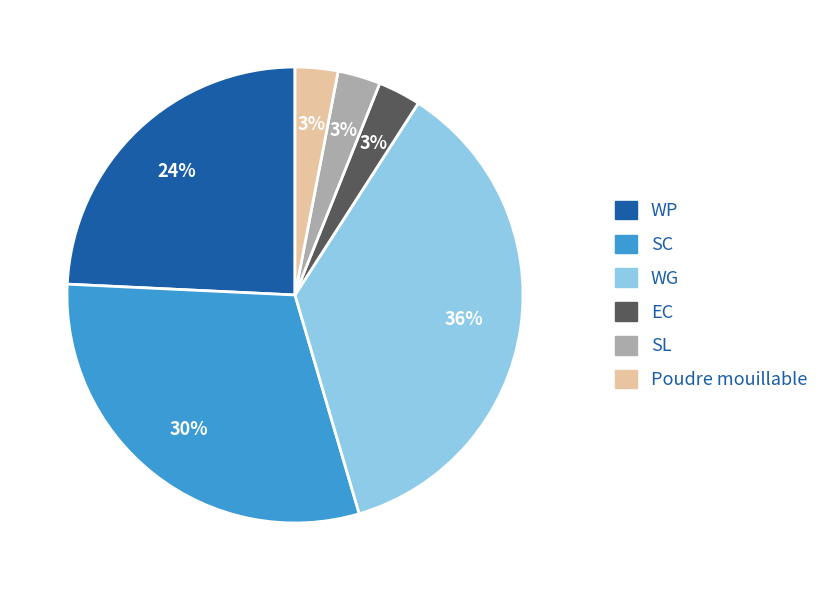

How many slices are in this pie chart?

6